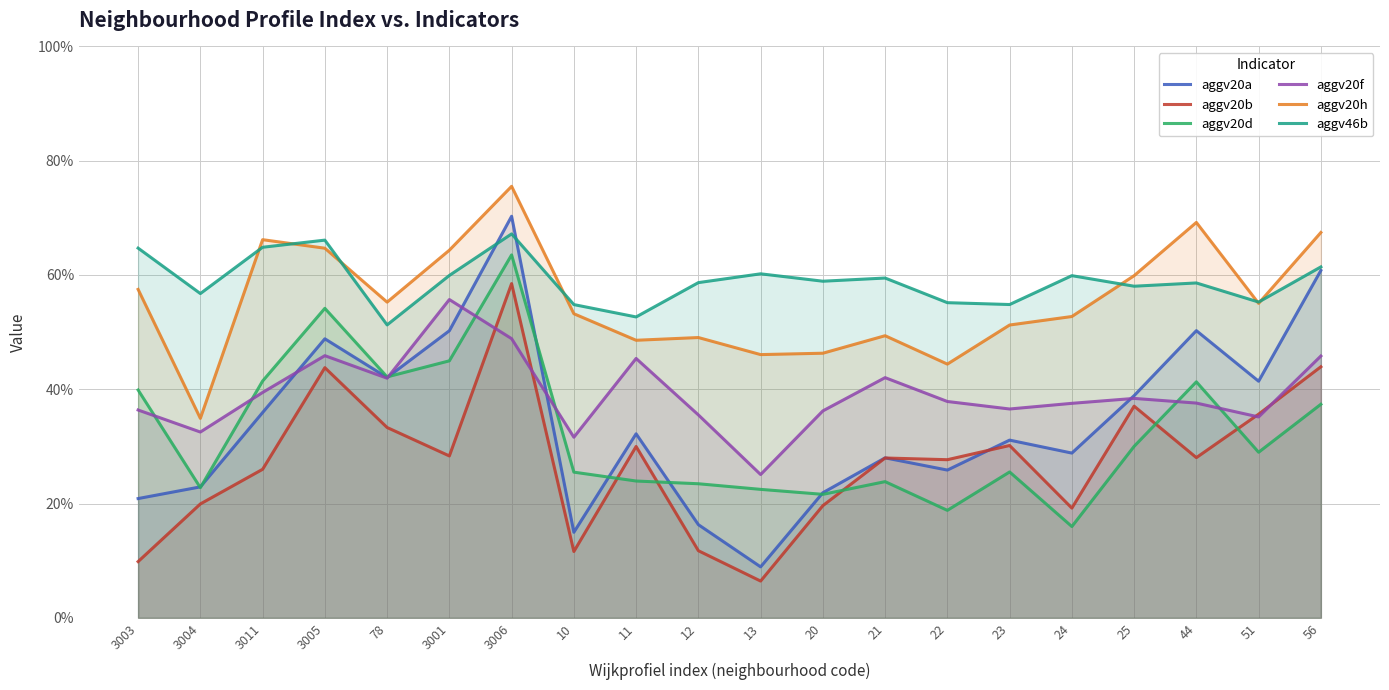

Which series has the largest total across all categories?

aggv46b